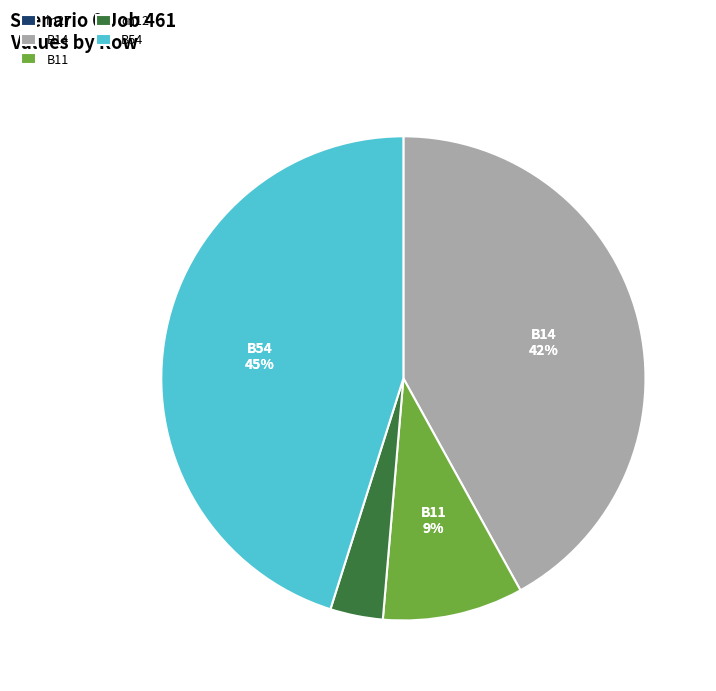

The B14 slice represents 35% of the pie. True or false?

False